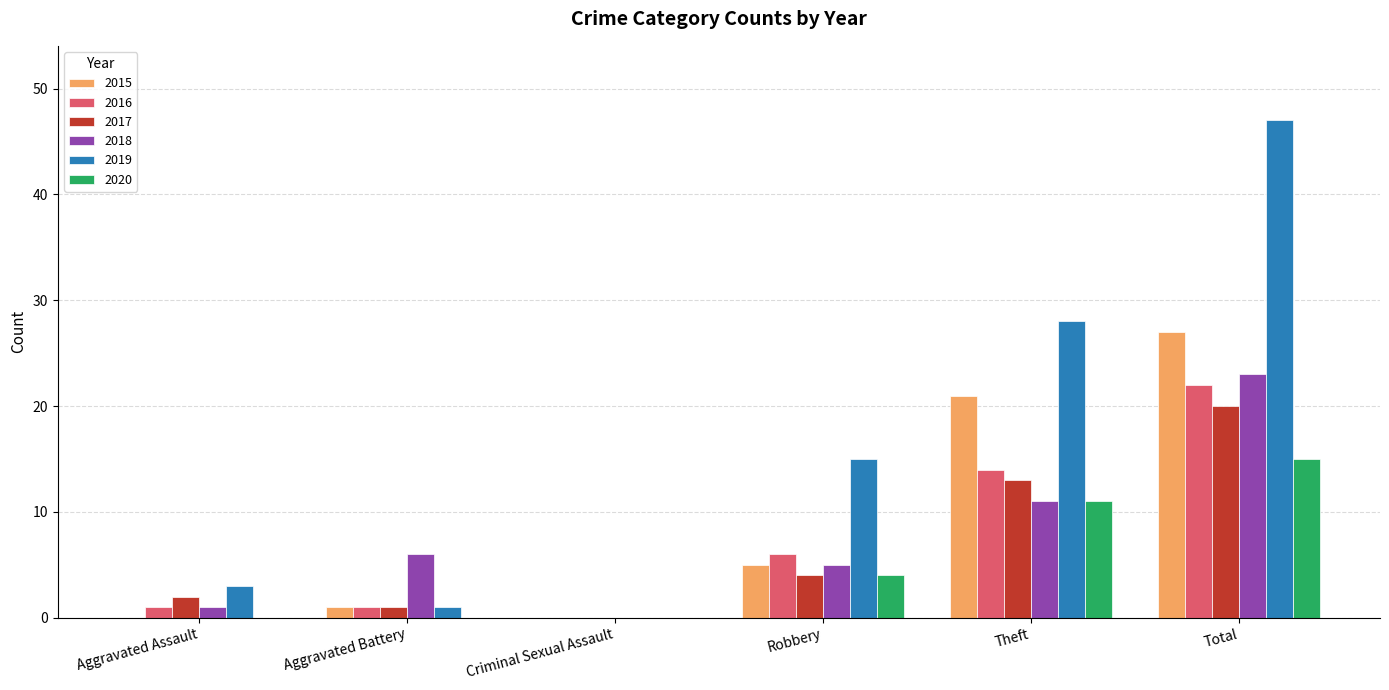

Where is 2017 nearest to the value 10?

Theft